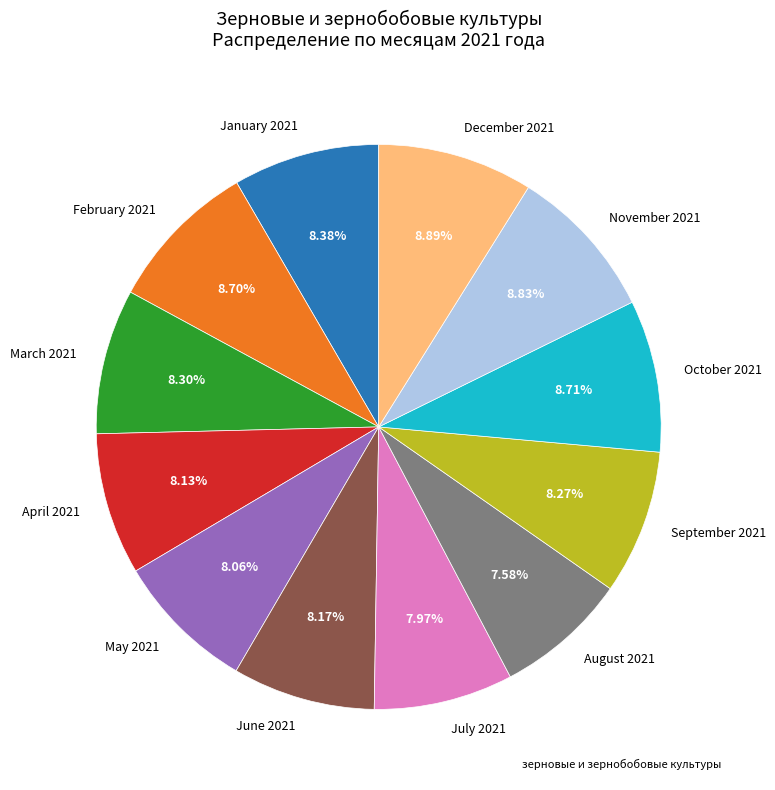

Is there any slice that represents more than half of the pie?

No